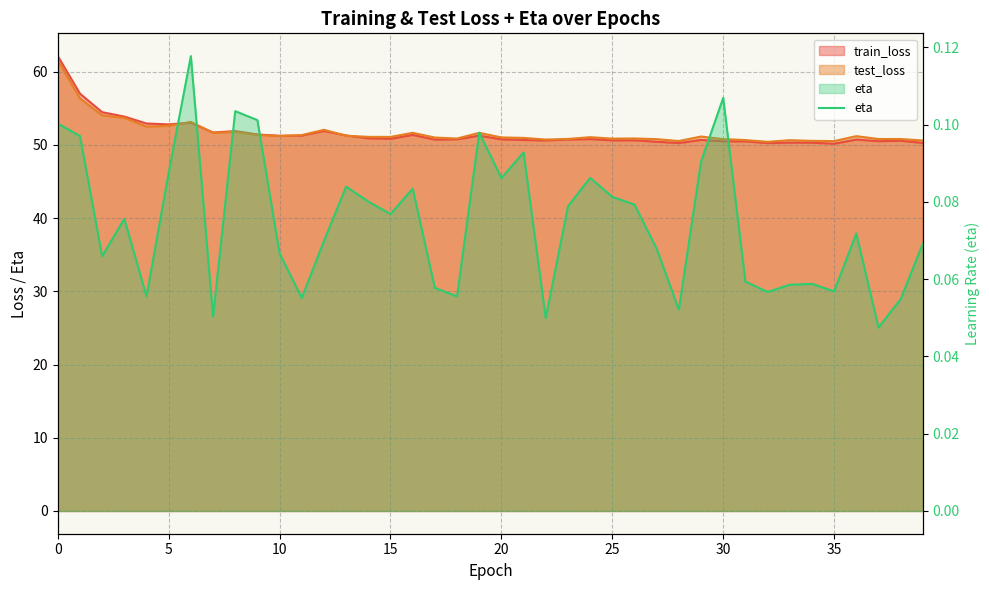

How many data points does each series have?

40